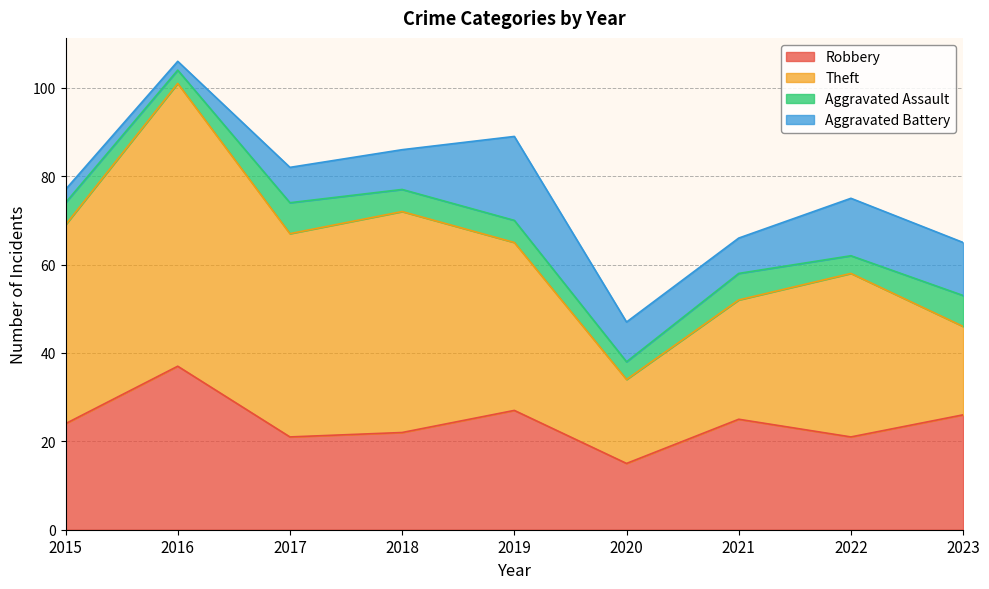

Where is the first local maximum for Theft?

2016